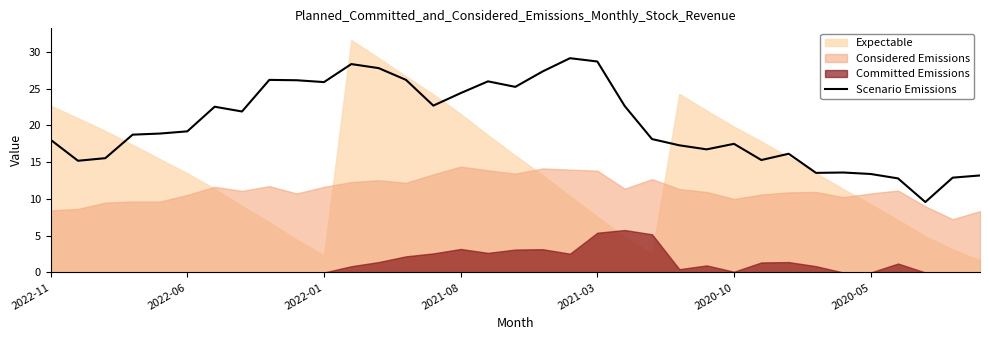

True or false: the data shows 43.8 at 17.

False